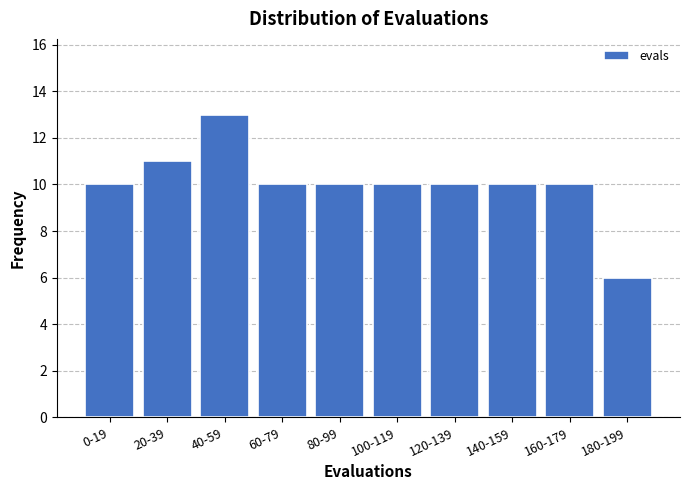

Reading left to right, list all the values displayed in this chart.

0-19=10	20-39=11	40-59=13	60-79=10	80-99=10	100-119=10	120-139=10	140-159=10	160-179=10	180-199=6